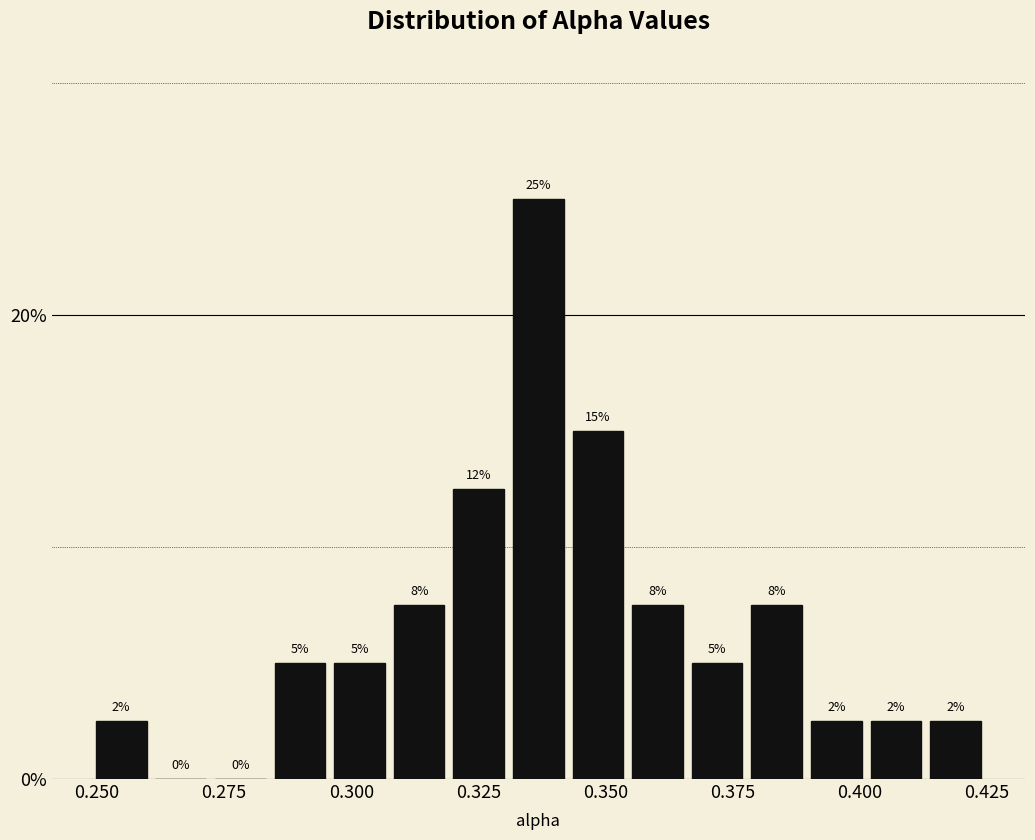

Read against the x-axis, roughly where is the centre of the tallest bar?

0.335